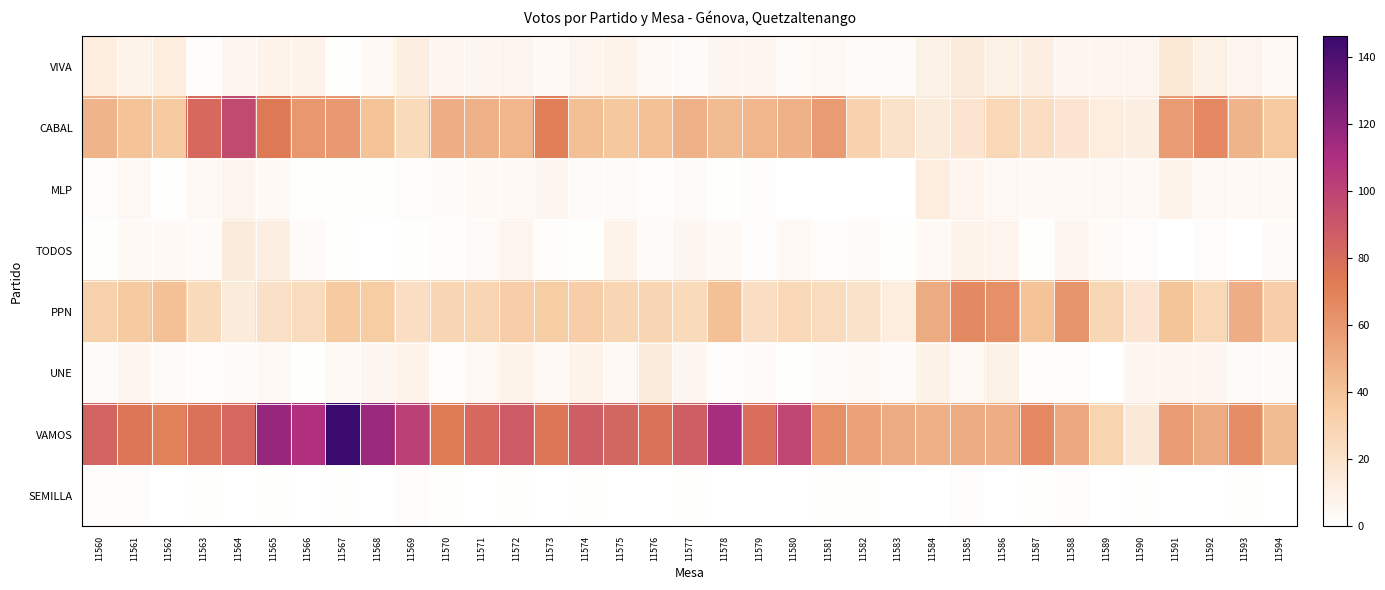

What is the greatest value displayed?

146